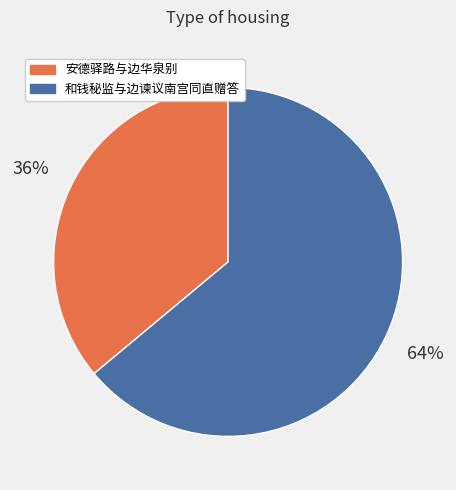

Is the sum of 安德驿路与边华泉别 and 和钱秘监与边谏议南宫同直赠答 greater than half?

Yes